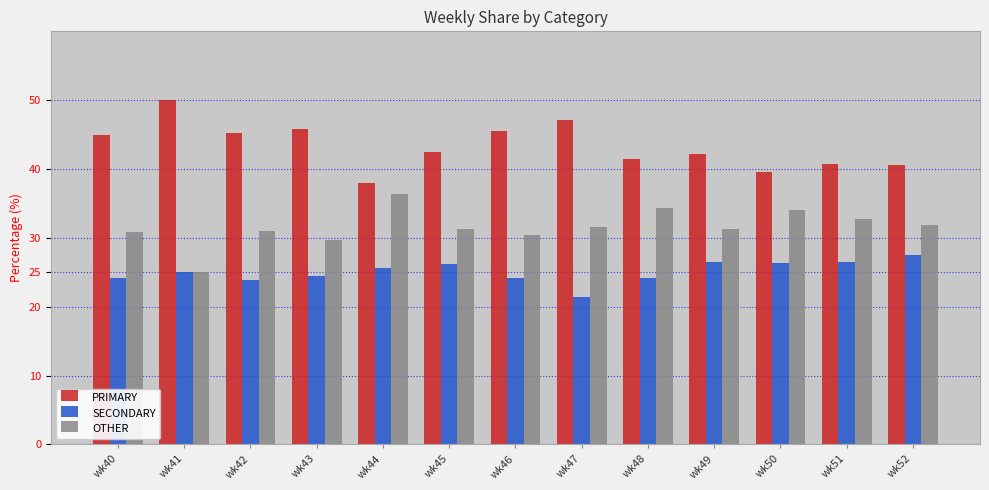

At which category does the chart reach its minimum across all series?

wk47